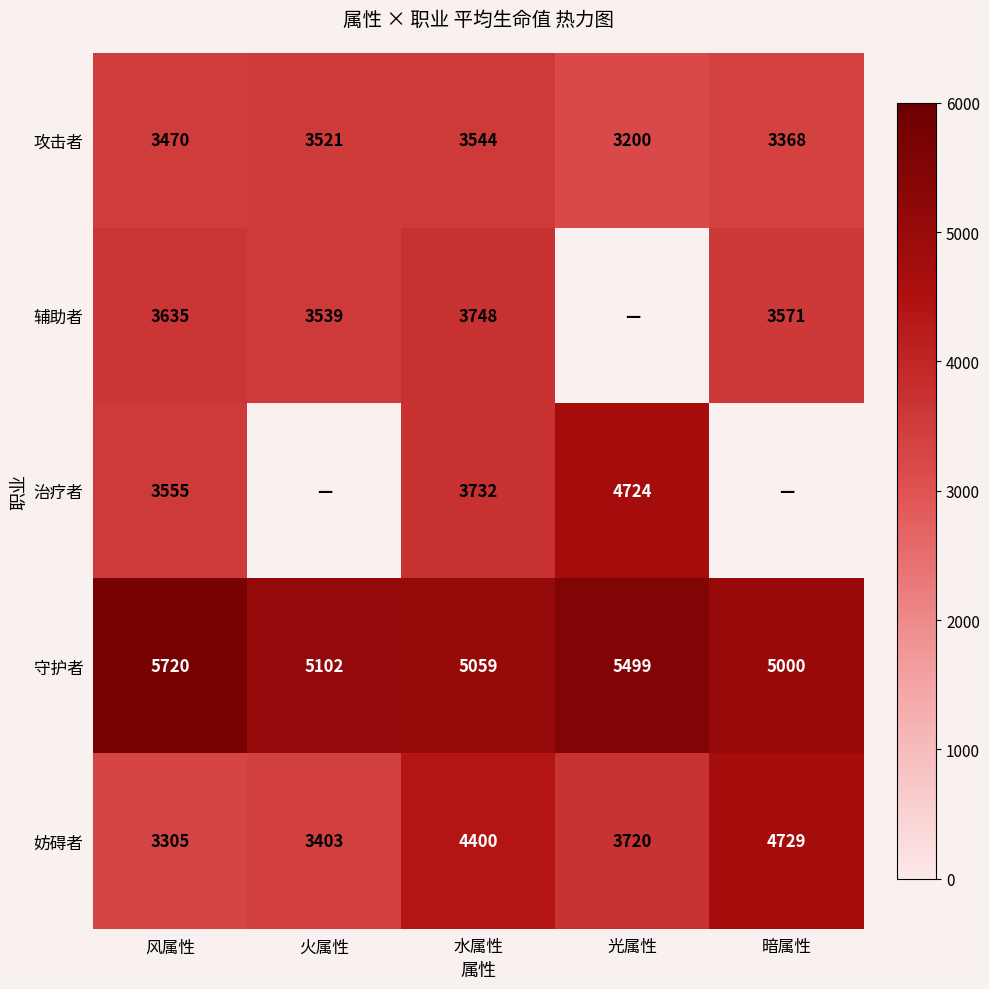

What is the sum of the 攻击者 values at 光属性 and 暗属性?

6568.0